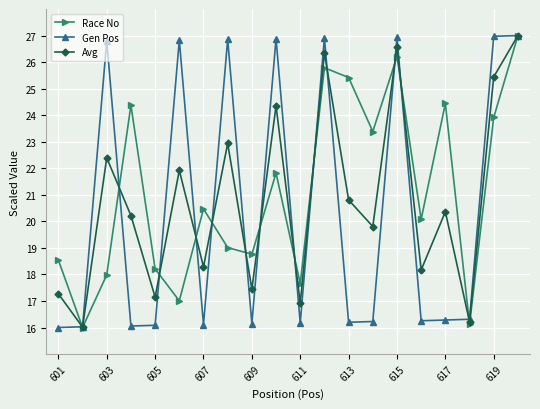

True or false: Race No has more than 0 points higher than both neighbors.

True